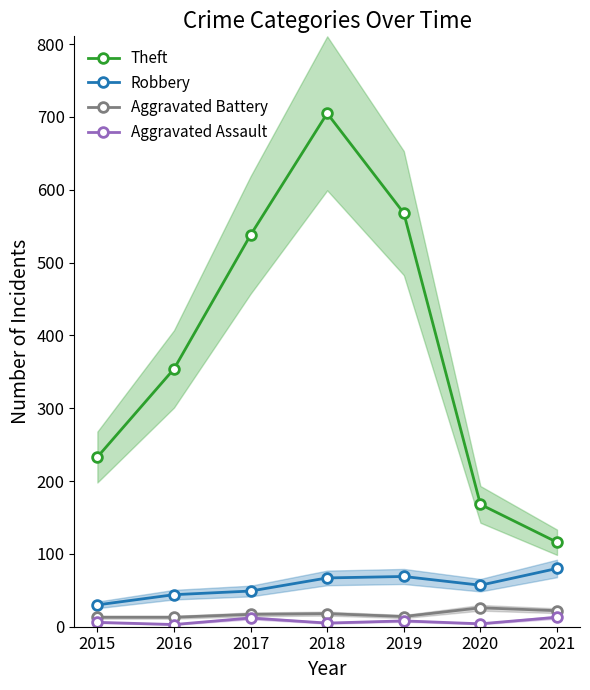

How many lines are shown in the chart?

4